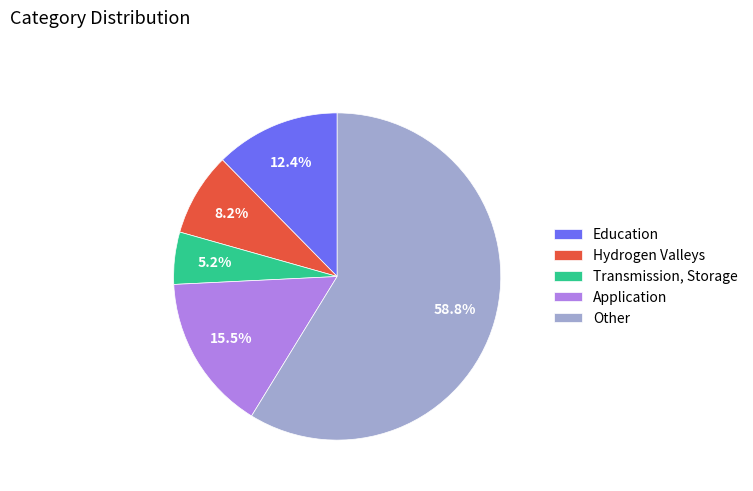

To the nearest percent, what is the difference between the Education and Hydrogen Valleys slice percentages?

4%